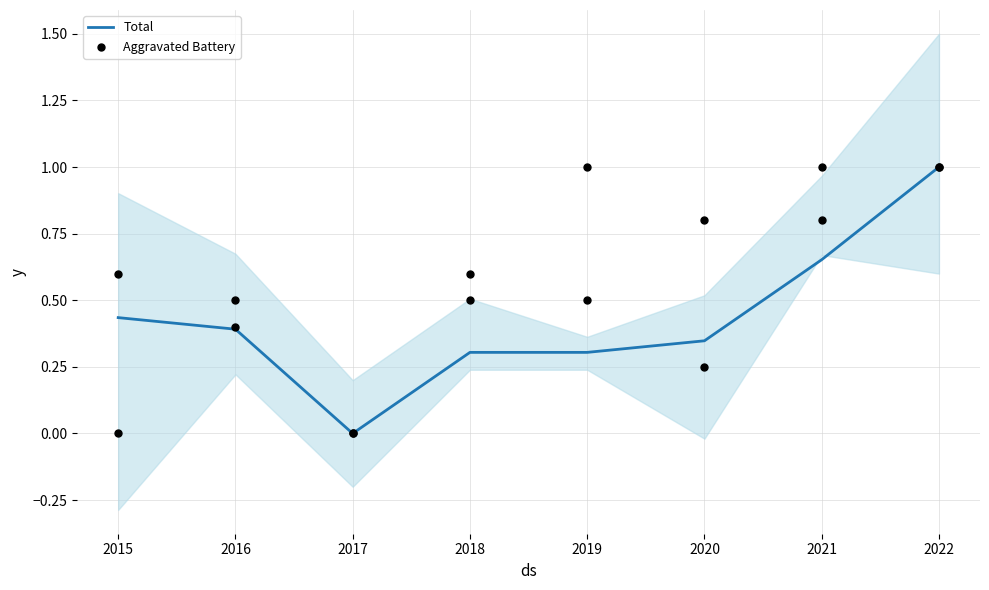

Which series contains the highest Y value?

Total